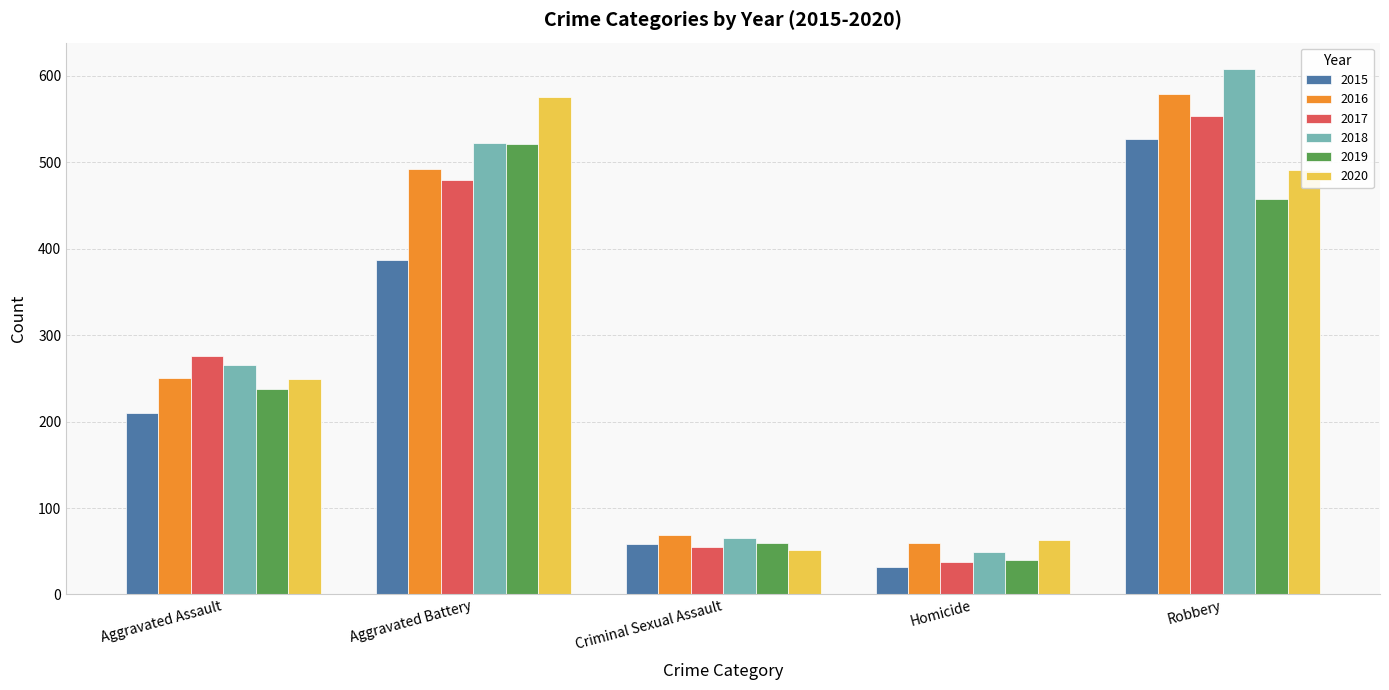

What is the difference between the 2020 values at Aggravated Assault and Homicide?

186